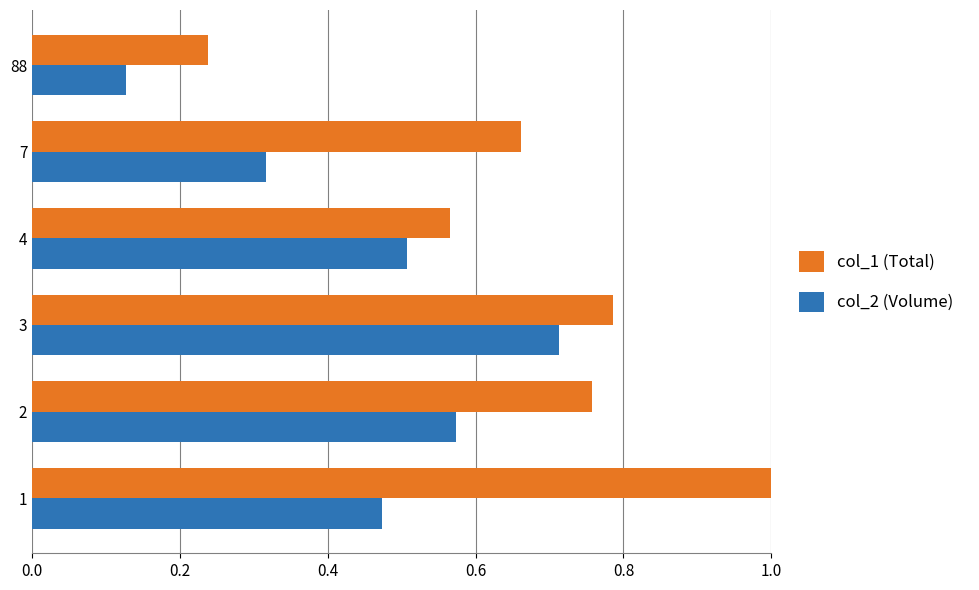

The value of col_1 (Total) at 4 is 0.4. True or false?

False